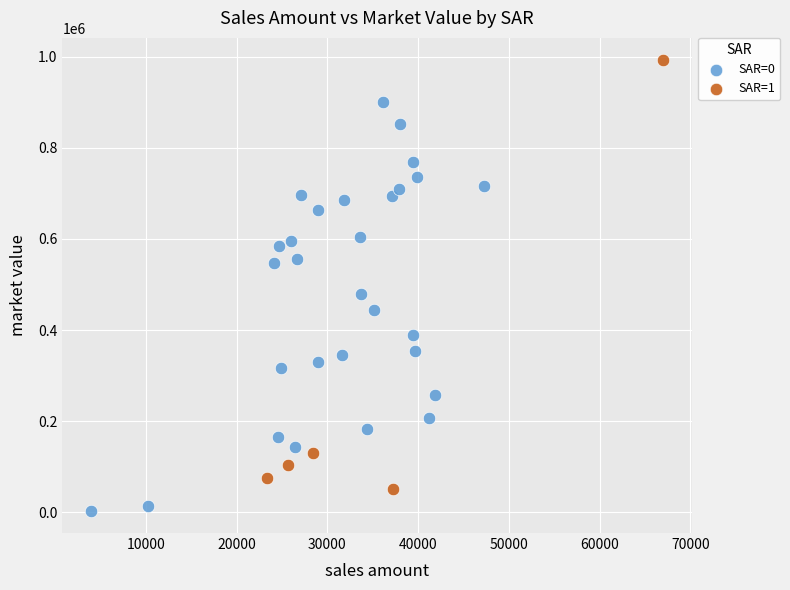

Which series reaches the maximum Y coordinate?

SAR=1